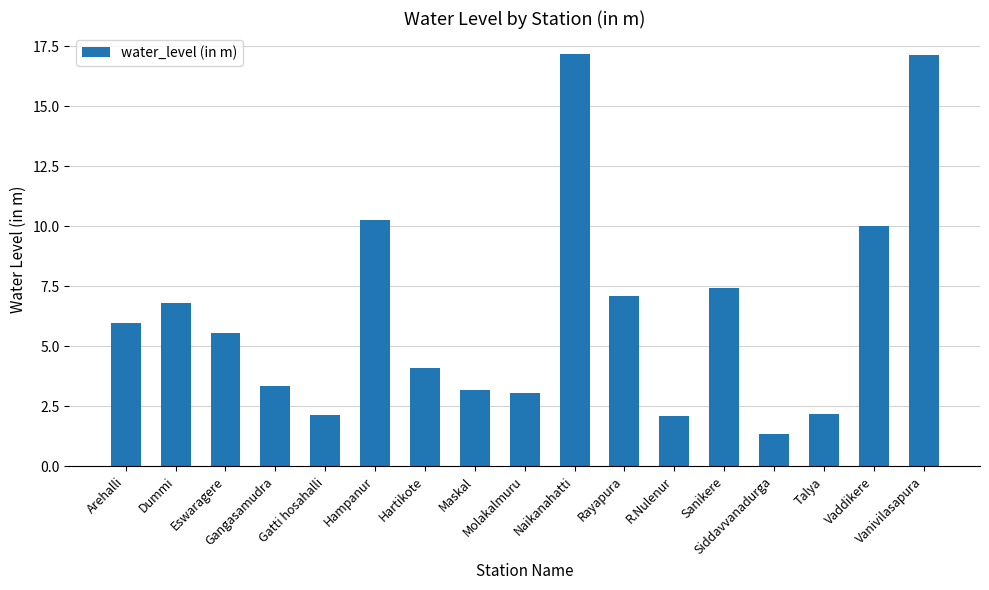

What is the average value?

6.4